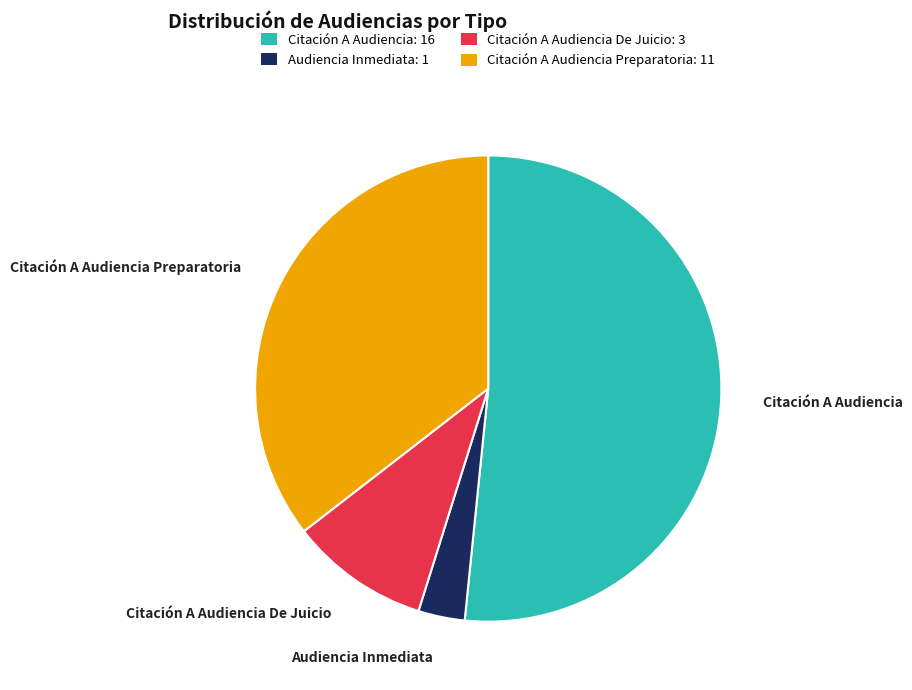

Is there a majority slice in this chart?

Yes